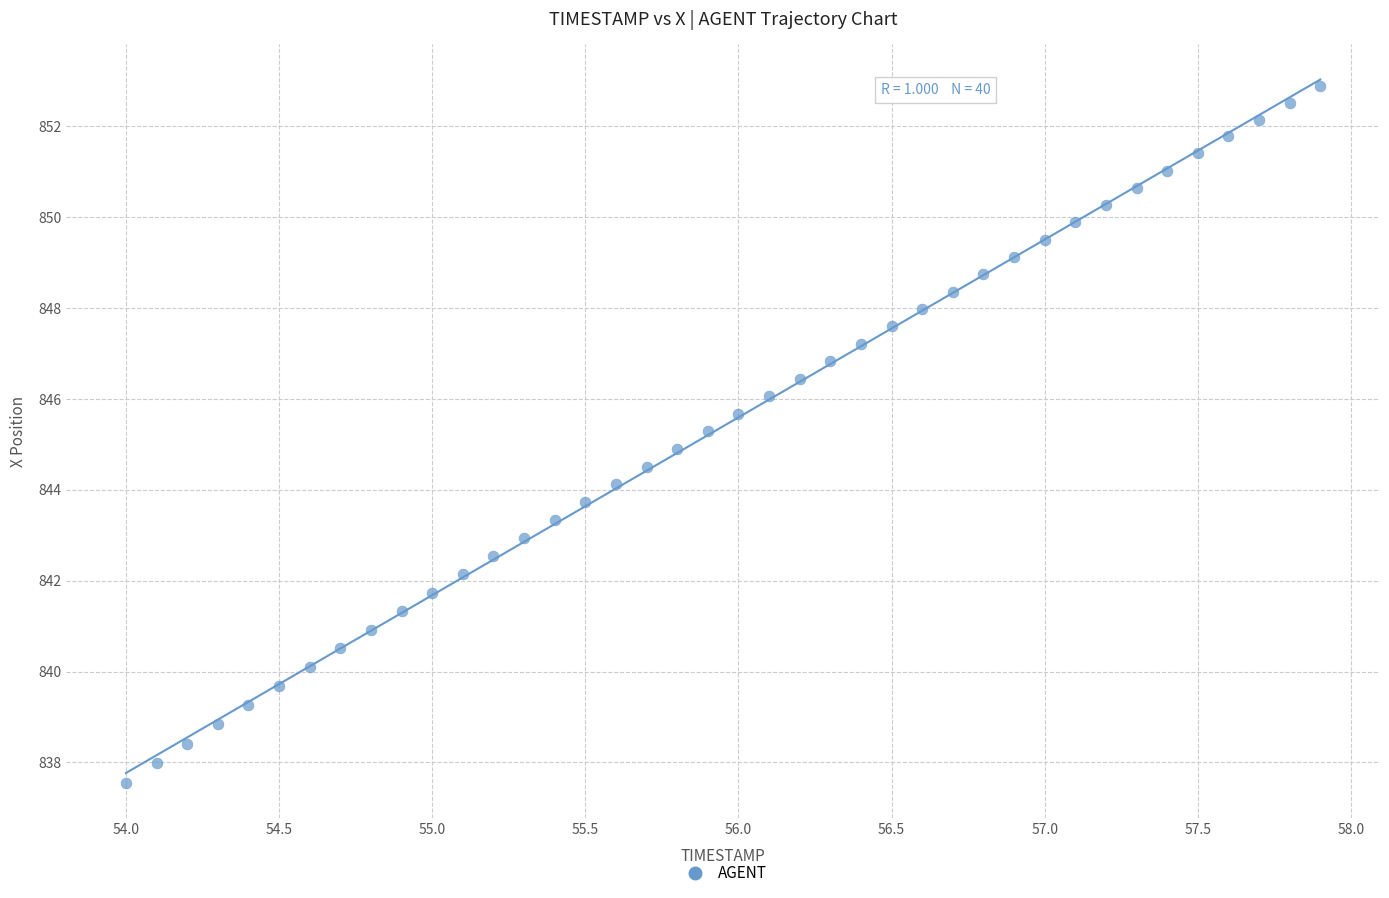

What is the range of Y values (max minus min)?

15.3